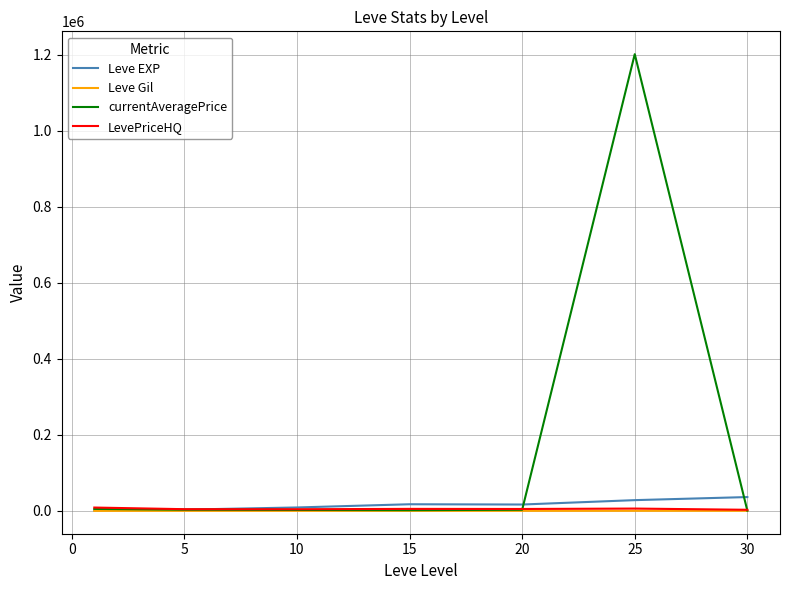

What is the minimum value shown in the chart?

113.3